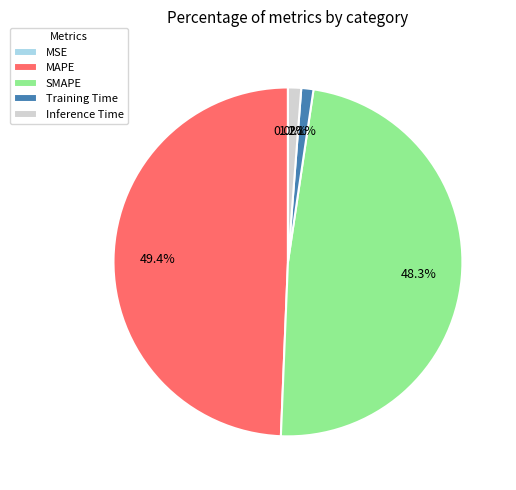

Which category has the biggest portion of the pie?

MAPE